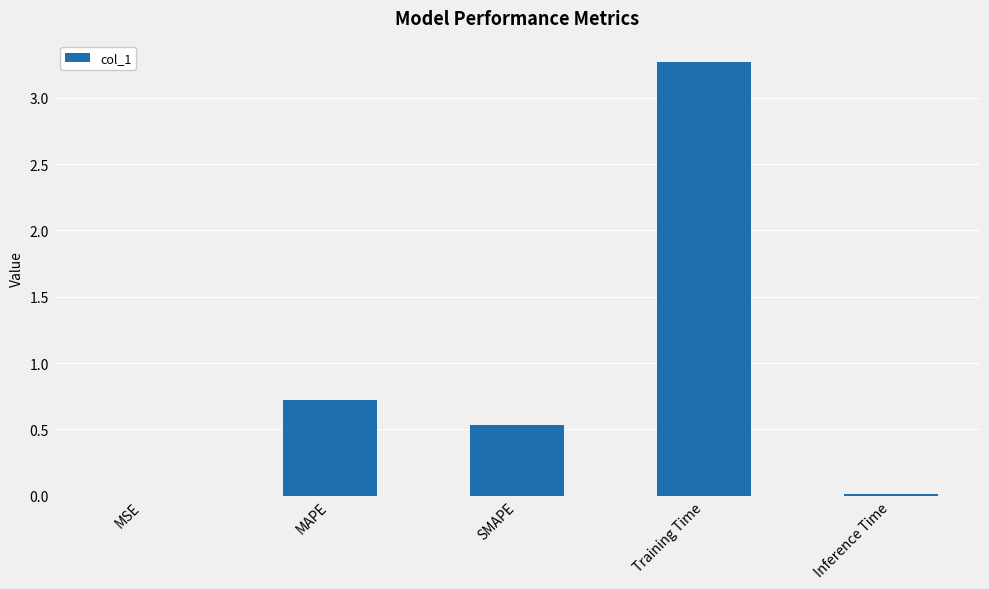

Which category has the highest value across all series?

Training Time